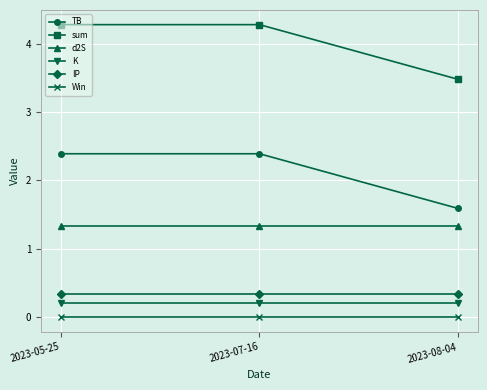

What is the spread (max minus min) of values at 2023-07-16?

4.3